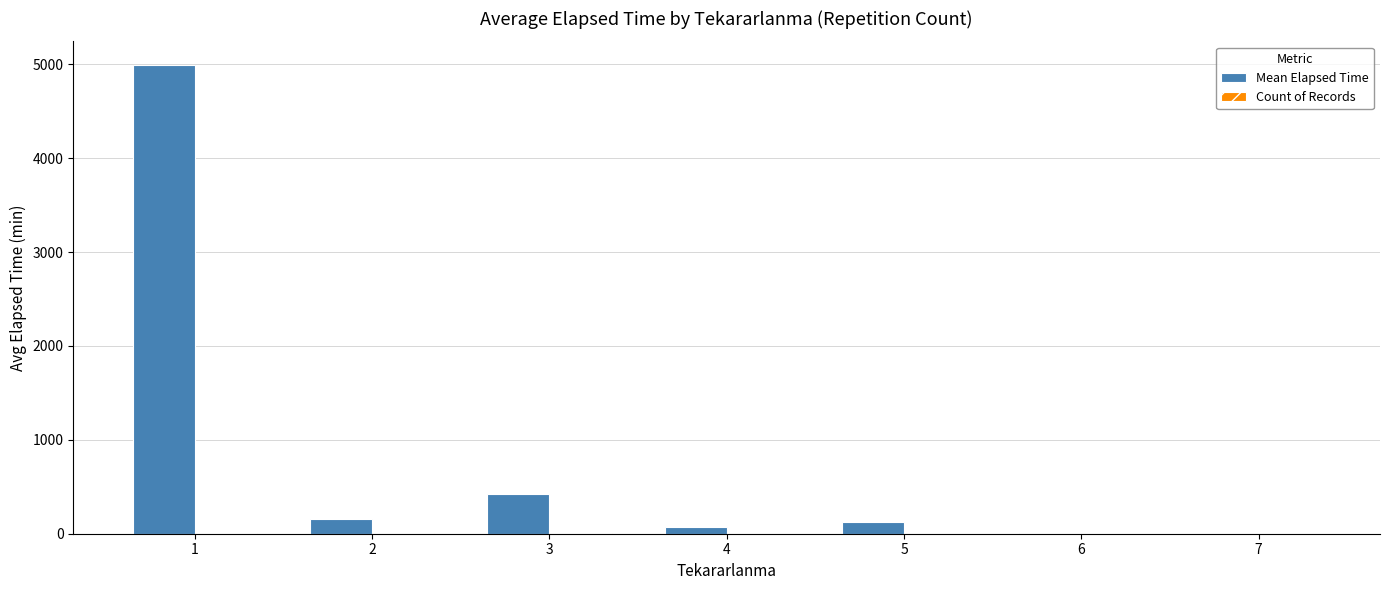

How many groups of bars are there?

7